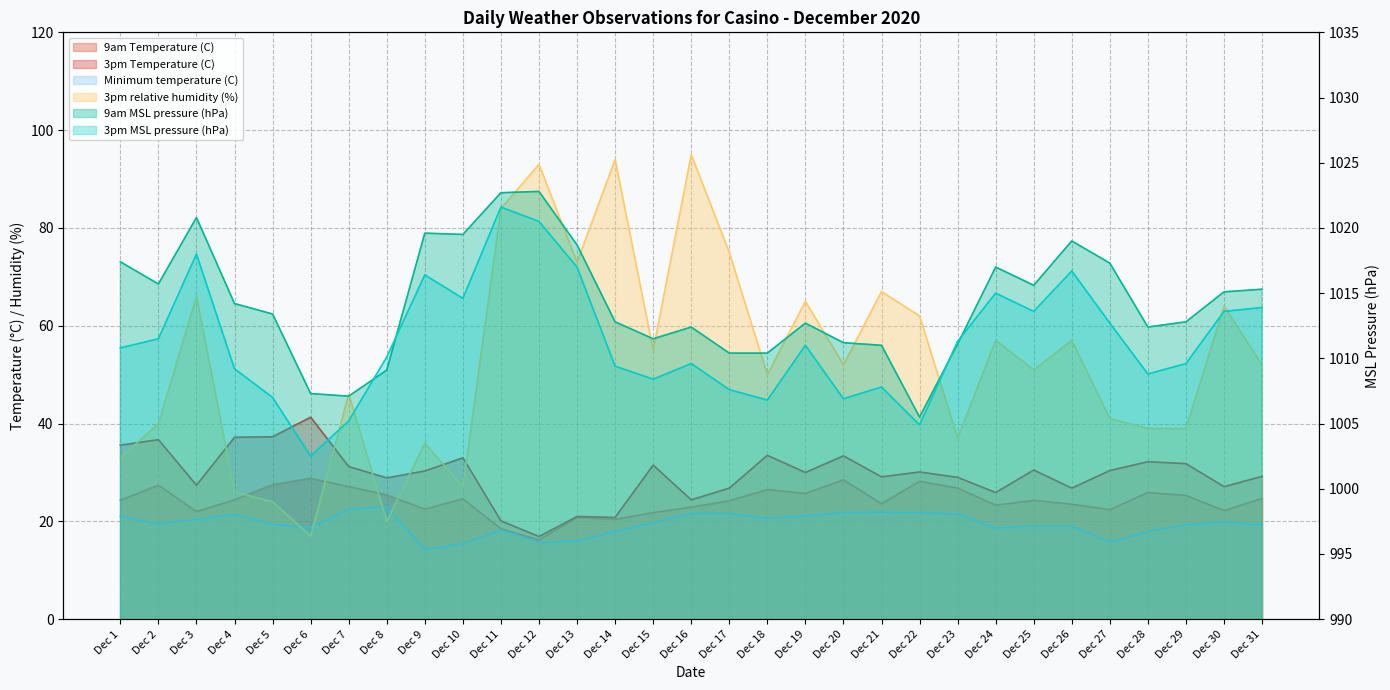

Reading right to left, list all the values displayed in this chart.

9am Temperature (C): 24.7	22.2	25.3	25.9	22.4	23.5	24.3	23.3	26.8	28.2	23.6	28.5	25.7	26.5	24.2	22.9	21.8	20.4	20.8	16.2	18.5	24.6	22.5	25.4	27.1	28.8	27.5	24.4	22.0	27.4	24.3
3pm Temperature (C): 29.2	27.1	31.8	32.2	30.4	26.8	30.5	25.9	29.0	30.1	29.1	33.4	30.0	33.5	26.8	24.4	31.5	20.8	21.0	16.9	20.1	33.0	30.3	28.9	31.2	41.3	37.3	37.2	27.4	36.7	35.6
3pm MSL pressure (hPa): 1013.9	1013.6	1009.6	1008.8	1012.7	1016.7	1013.6	1015.0	1011.3	1004.9	1007.8	1006.9	1011.0	1006.8	1007.6	1009.6	1008.4	1009.4	1017.0	1020.5	1021.6	1014.6	1016.4	1010.1	1005.2	1002.5	1007.0	1009.2	1018.0	1011.5	1010.8
9am MSL pressure (hPa): 1015.3	1015.1	1012.8	1012.4	1017.3	1019.0	1015.6	1017.0	1011.1	1005.5	1011.0	1011.2	1012.7	1010.4	1010.4	1012.4	1011.5	1012.8	1018.7	1022.8	1022.7	1019.5	1019.6	1009.1	1007.1	1007.3	1013.4	1014.2	1020.8	1015.7	1017.4
3pm relative humidity (%): 52.0	64.0	39.0	39.0	41.0	57.0	51.0	57.0	37.0	62.0	67.0	52.0	65.0	50.0	75.0	95.0	55.0	94.0	73.0	93.0	84.0	27.0	36.0	20.0	46.0	17.0	24.0	26.0	66.0	40.0	33.0
Minimum temperature (C): 19.3	19.9	19.3	17.9	15.7	19.0	19.1	18.6	21.5	21.7	21.9	21.8	21.1	20.6	21.6	21.6	19.7	17.9	16.0	15.7	18.2	15.4	14.2	23.0	22.5	18.7	19.4	21.4	20.4	19.5	21.0